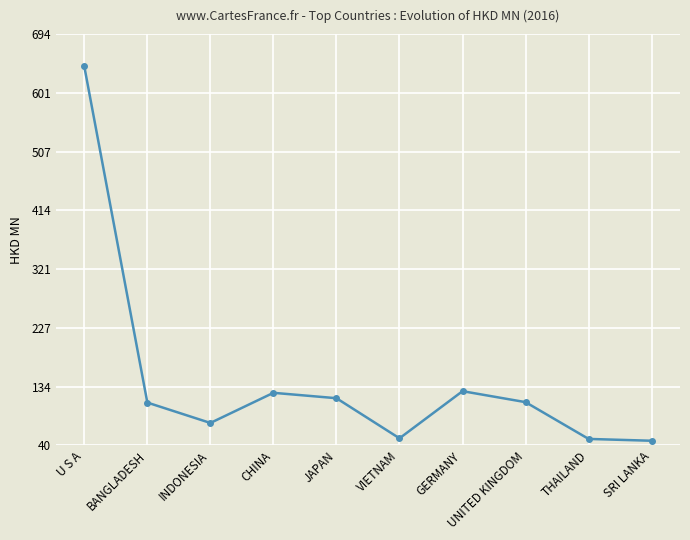

Where is the data nearest to the value 345?

GERMANY